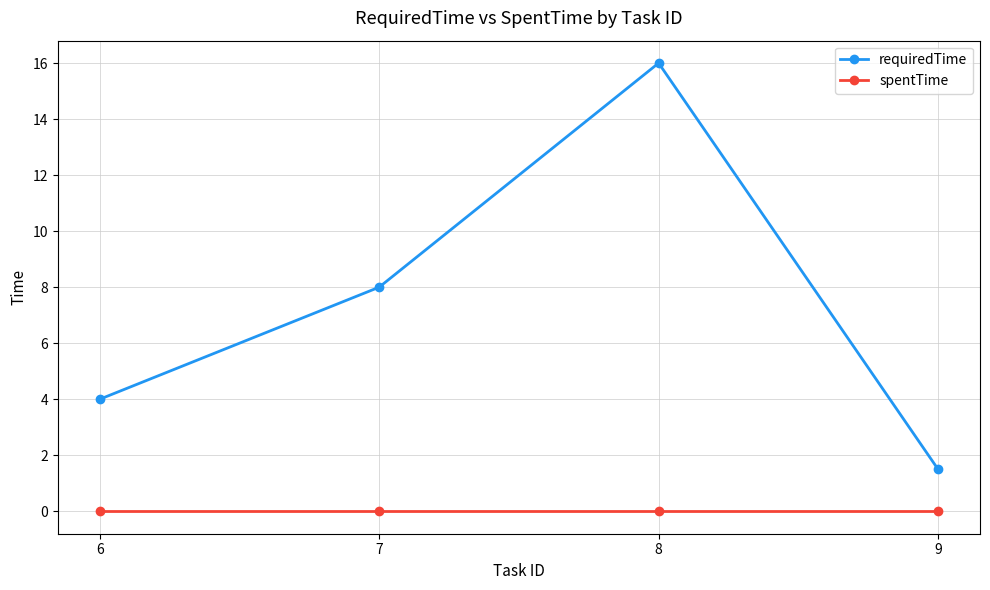

How many distinct data groups are displayed?

2